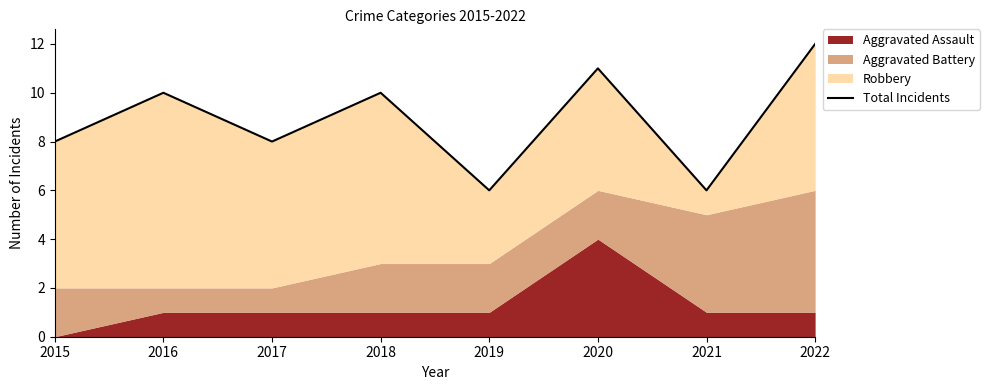

Reading right to left, list all the values displayed in this chart.

2022=12	2021=6	2020=11	2019=6	2018=10	2017=8	2016=10	2015=8